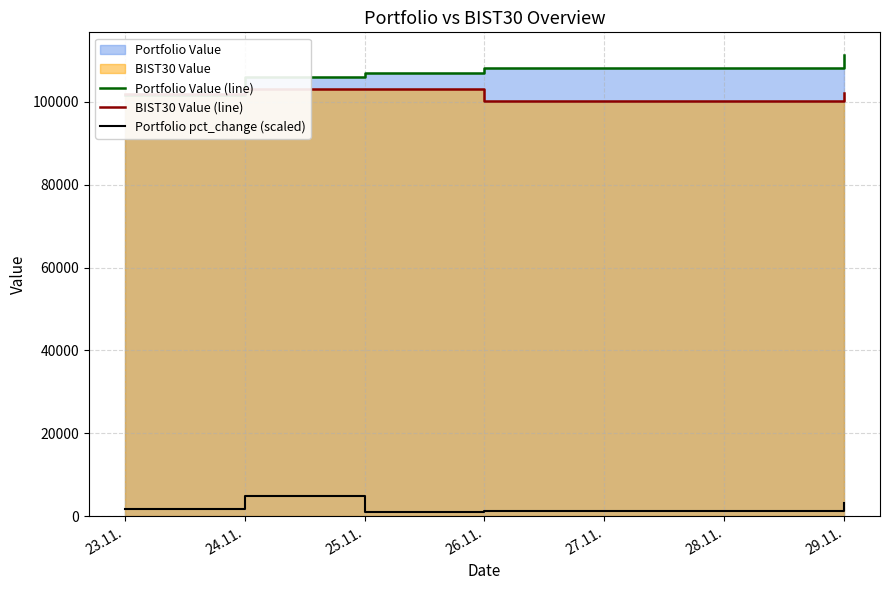

What is the sum of the BIST30 Value (line) values at 25.11. and 26.11.?

203385.8